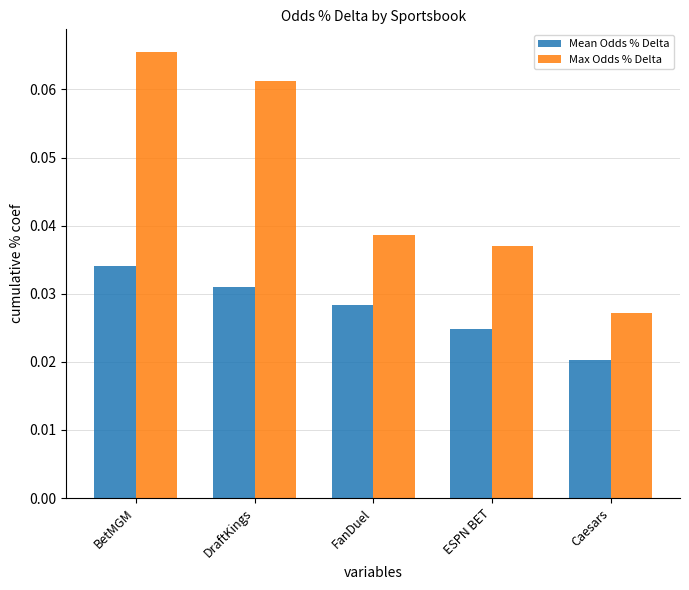

Count the number of data series in this chart.

2